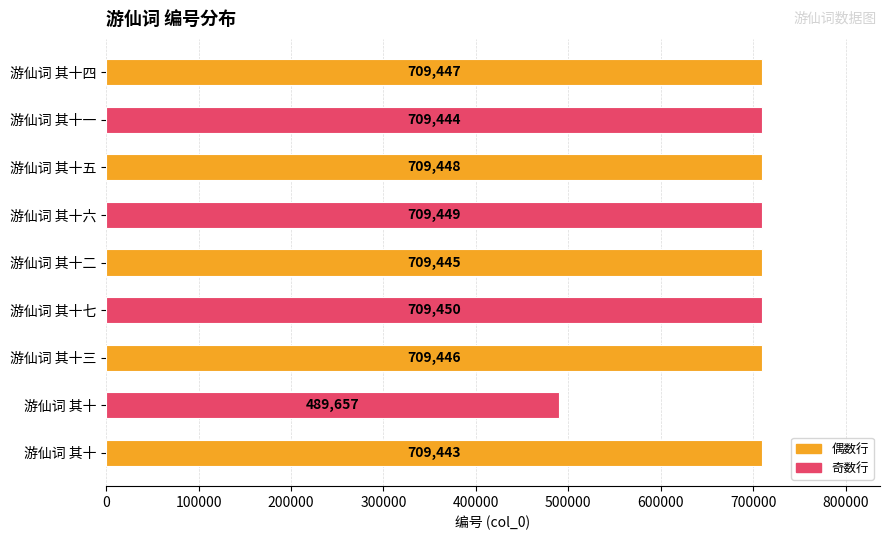

How many bars are there in total?

9